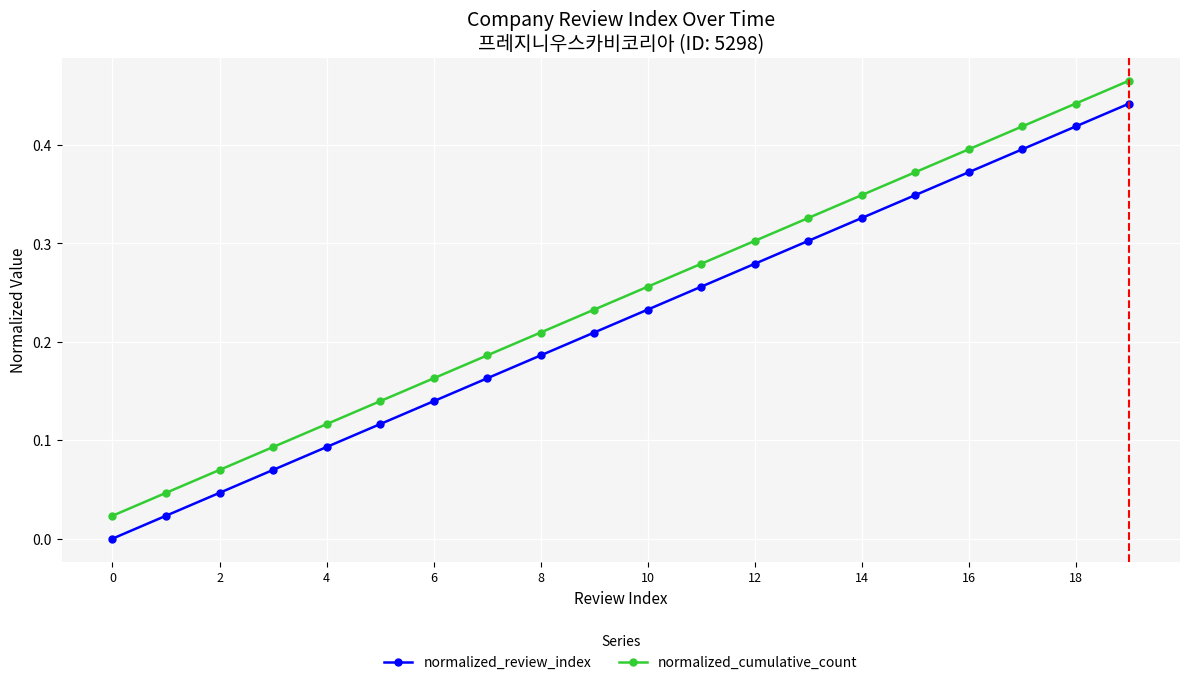

Which series has the largest total across all categories?

normalized_cumulative_count